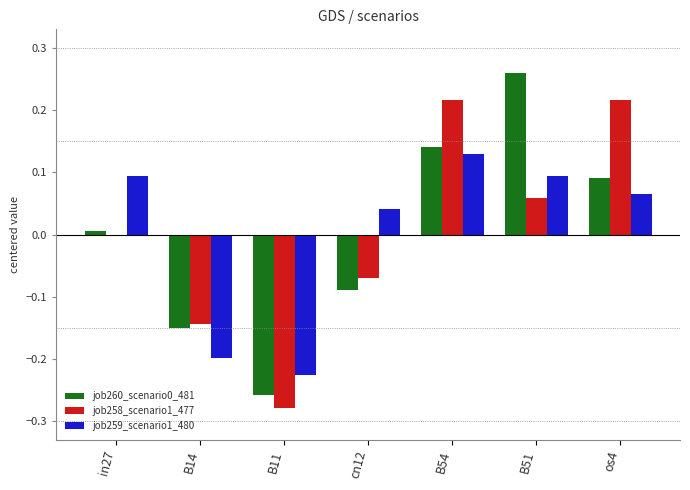

The value of job260_scenario0_481 at B54 is 0.2. True or false?

False